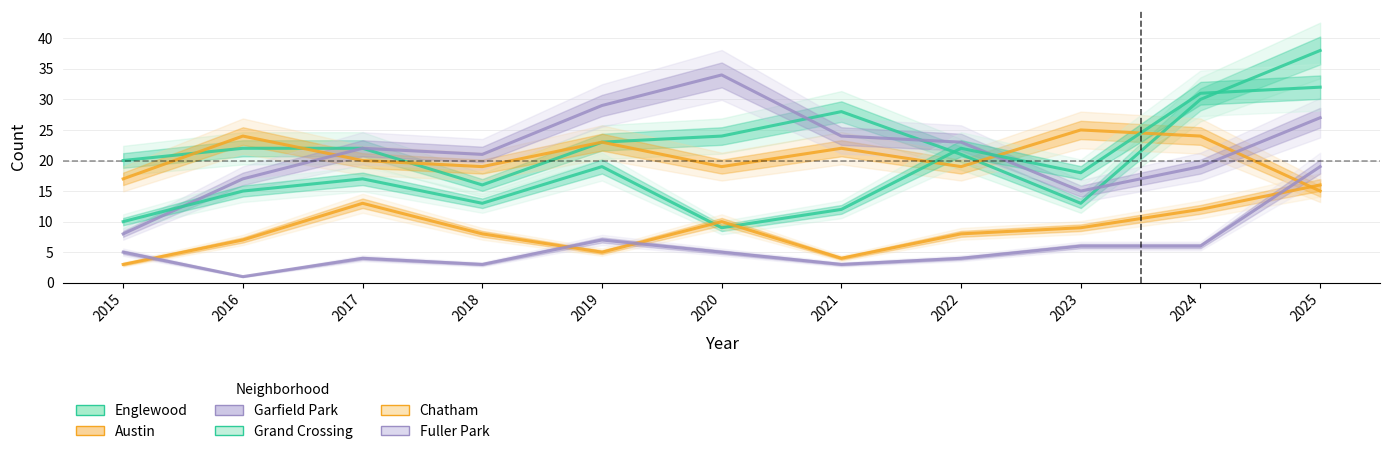

Where is the first local maximum for Englewood?

2021